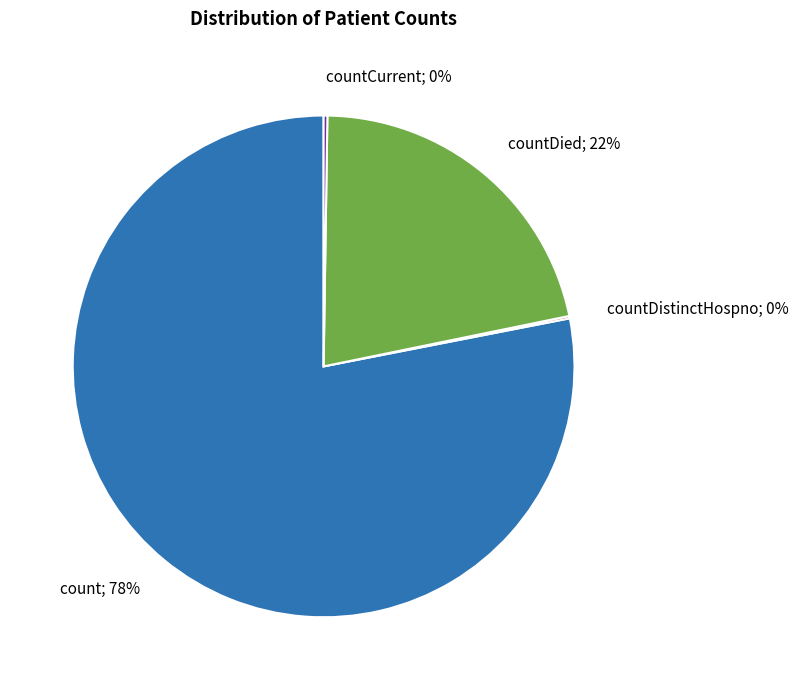

Is there any slice that represents more than half of the pie?

Yes